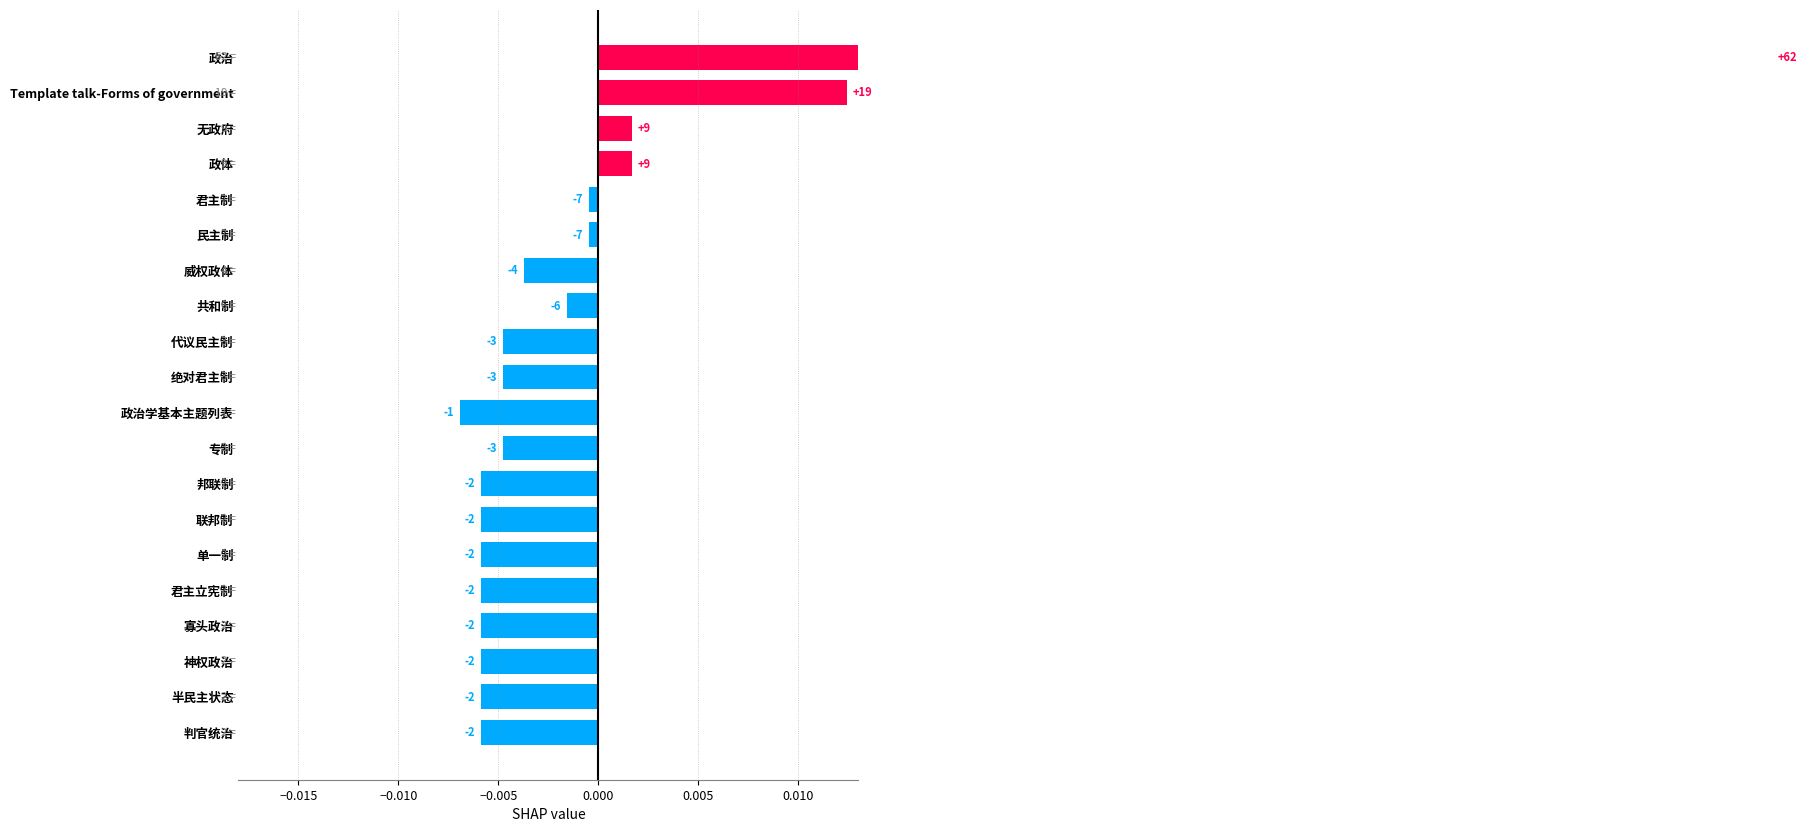

How many data points are less than 0?

16